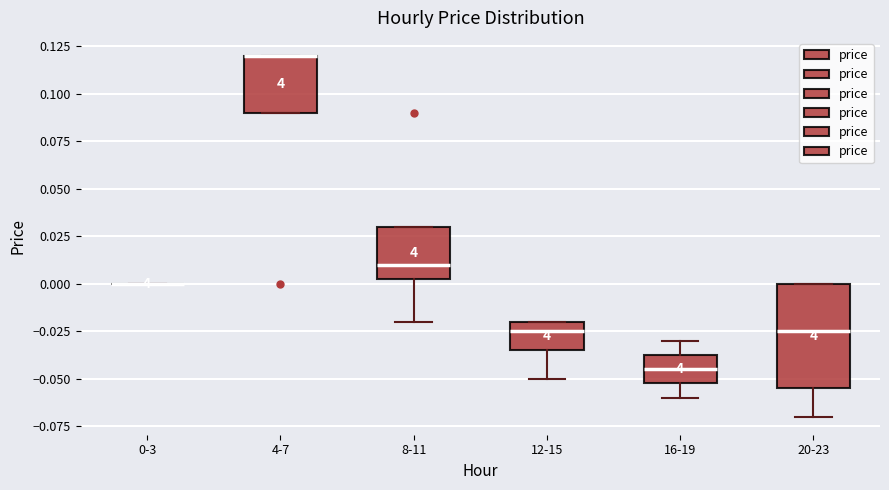

Where is the upper edge of the box for 16-19 on the y-axis? The values are not printed on the chart, so give them approximately, as read against the axis.

-0.035